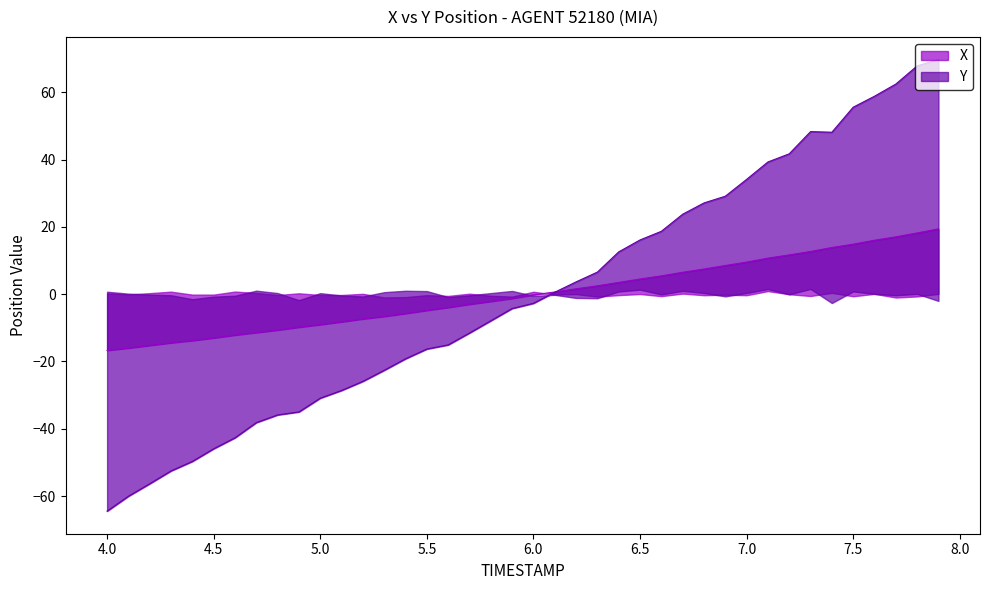

What is the value of the X point at the 17th from the left?

-3.9